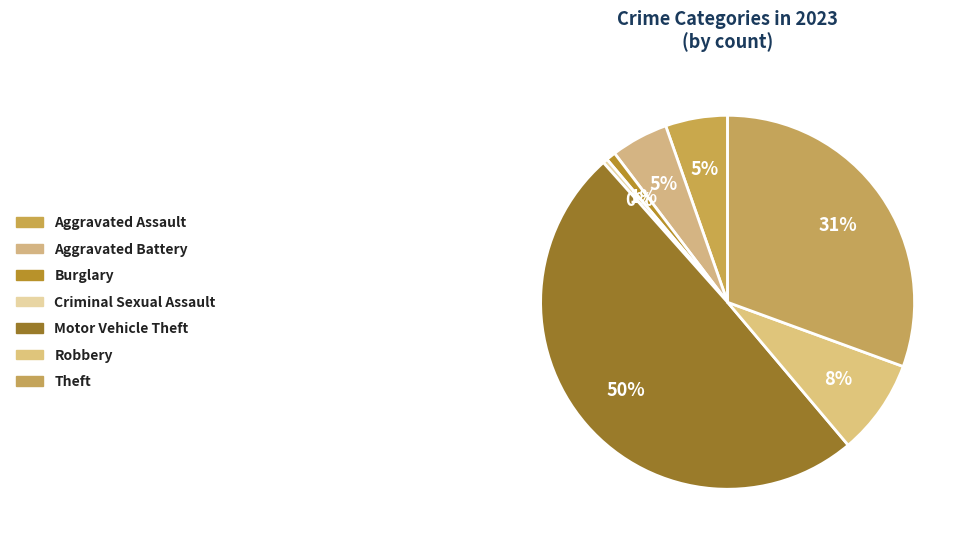

What percentage do Burglary and Criminal Sexual Assault together represent?

1.2%